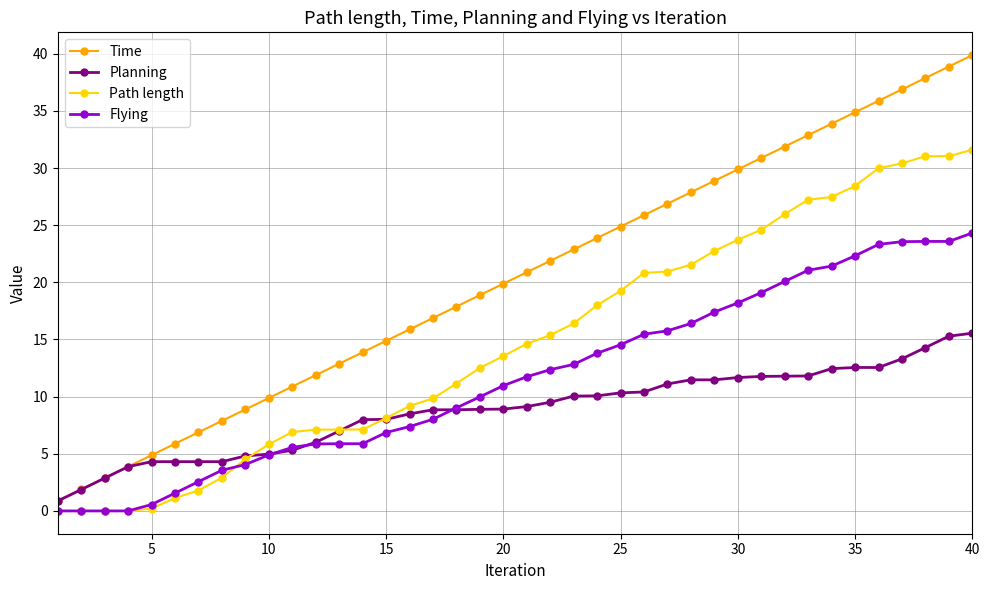

What is the sum of all Flying values?

463.4